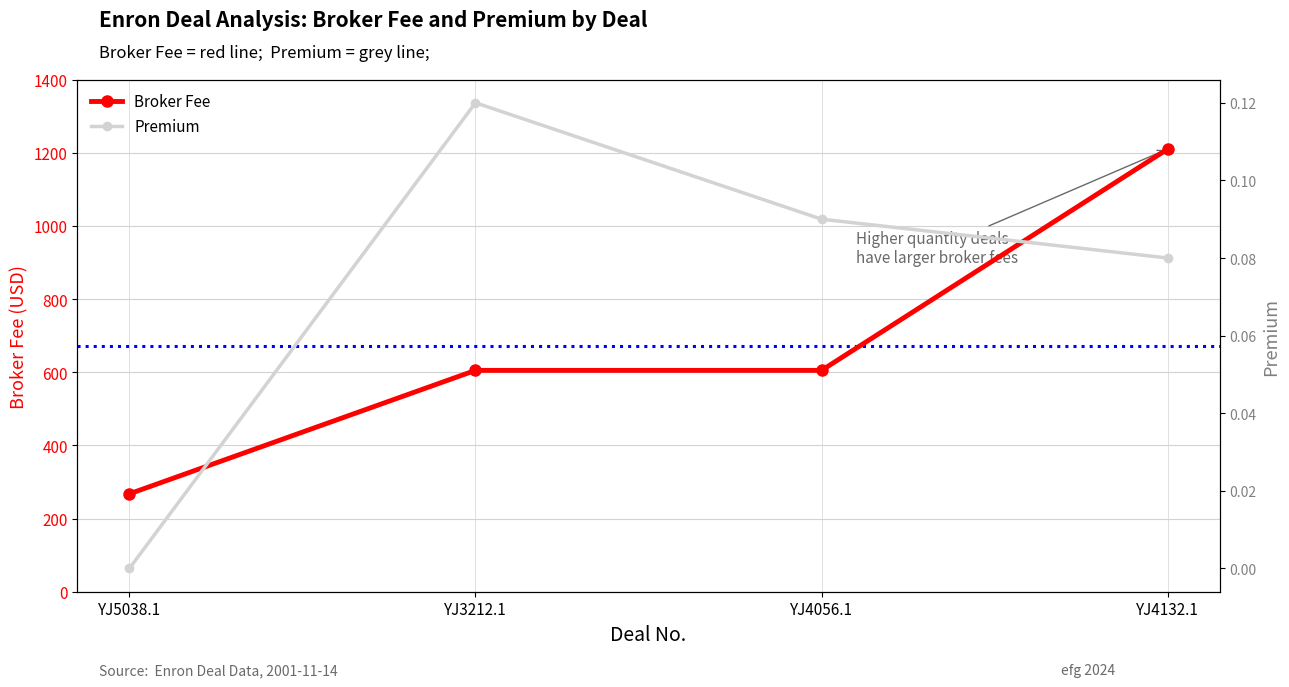

What is the difference between the highest and lowest values at YJ4056.1?

604.9